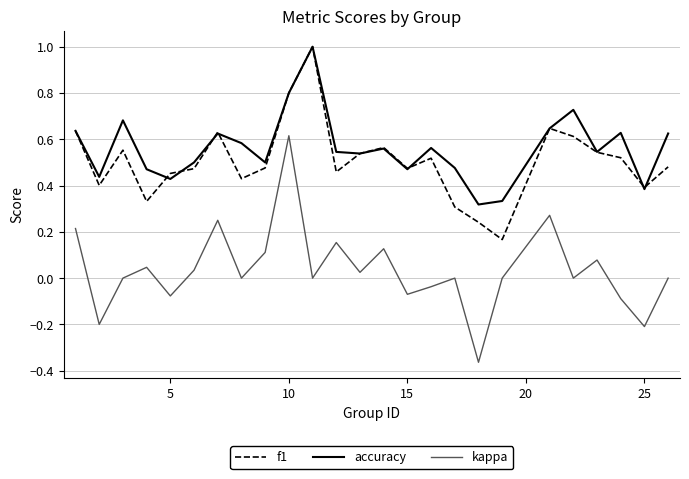

True or false: f1 and kappa cross at least once.

False